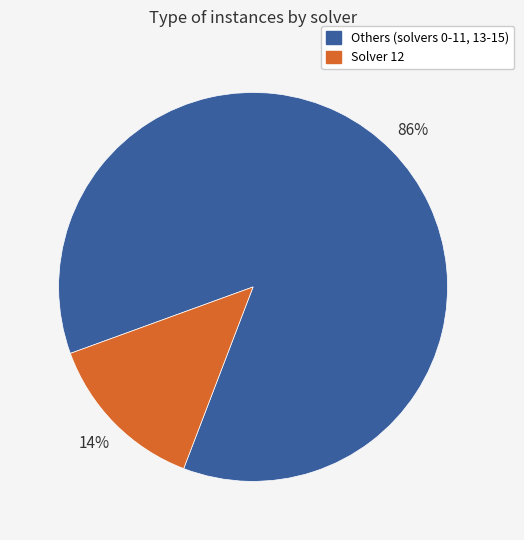

To the nearest percent, what percentage of the pie is Solver 12?

14%